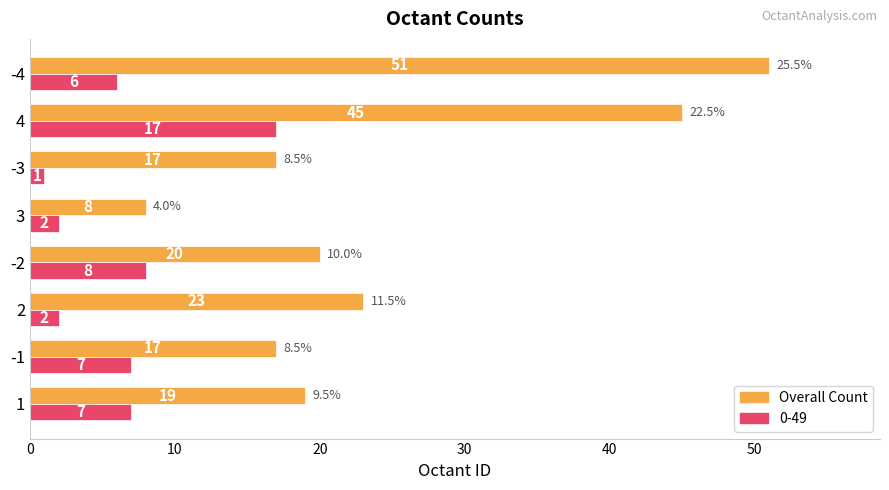

Rank the series by their maximum value, from highest to lowest.

Overall Count, 0-49